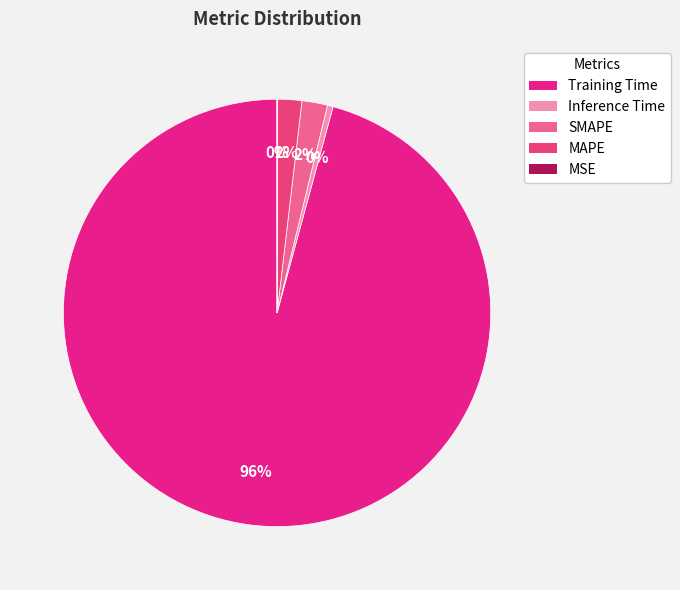

To the nearest percent, what is the combined percentage of SMAPE and Training Time?

98%